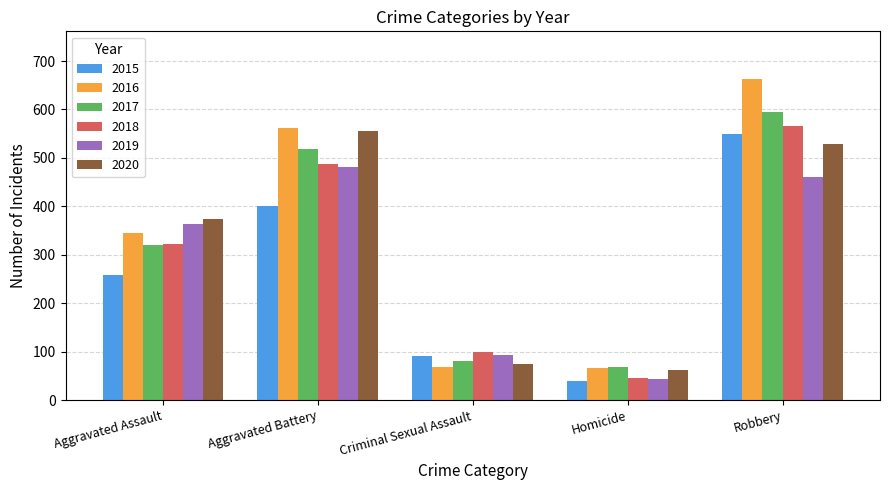

What is the total value across all series at Robbery?

3360